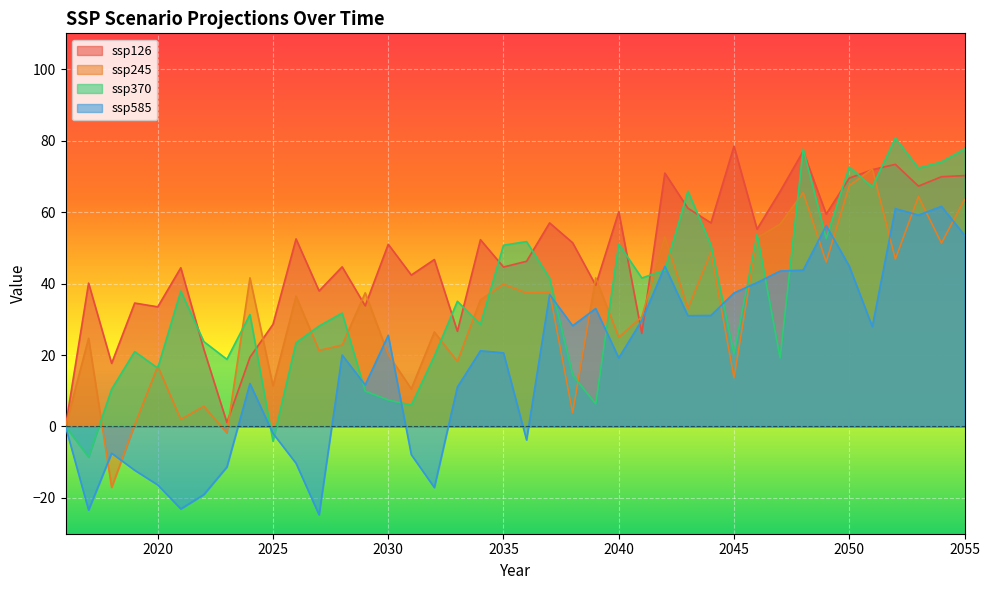

List the labels in order of ssp245 value, largest first.

2051, 2050, 2048, 2053, 2055, 2047, 2042, 2046, 2054, 2044, 2052, 2049, 2024, 2039, 2035, 2037, 2029, 2036, 2026, 2034, 2043, 2041, 2032, 2040, 2017, 2028, 2027, 2030, 2033, 2020, 2045, 2025, 2031, 2022, 2038, 2021, 2019, 2016, 2023, 2018